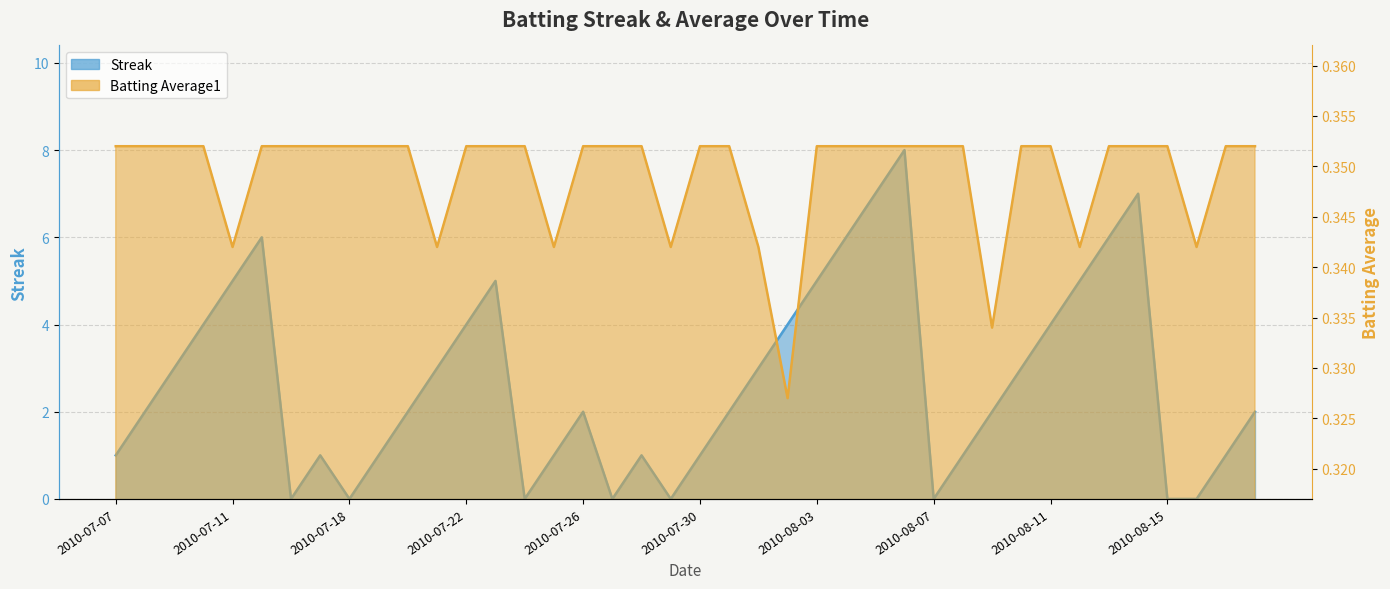

What position from the left is 2010-07-20?

11